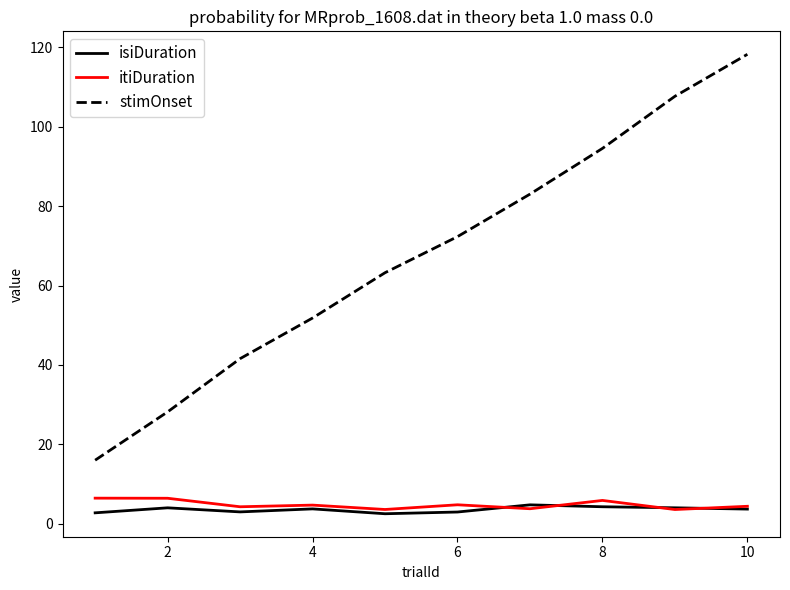

True or false: isiDuration and stimOnset intersect in this chart.

False